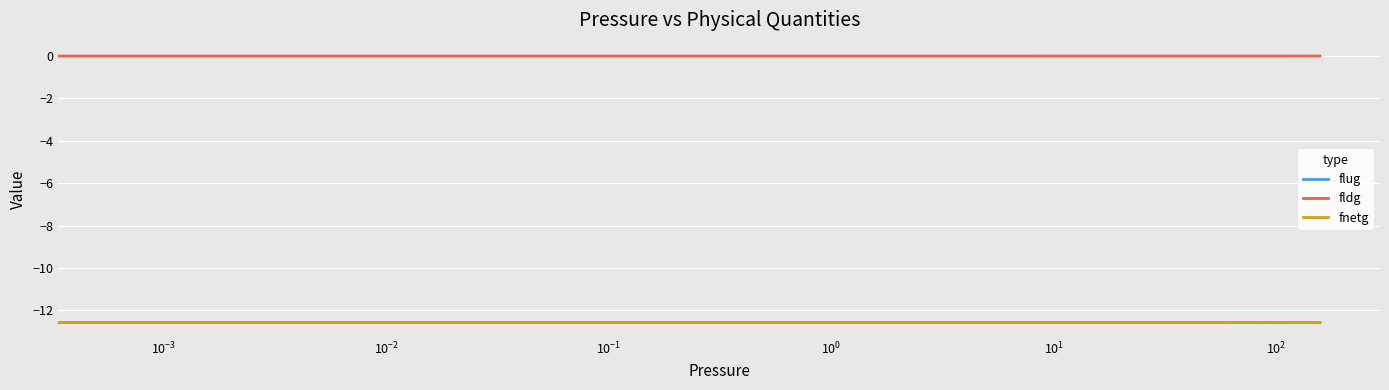

Which series has the largest total across all categories?

fldg